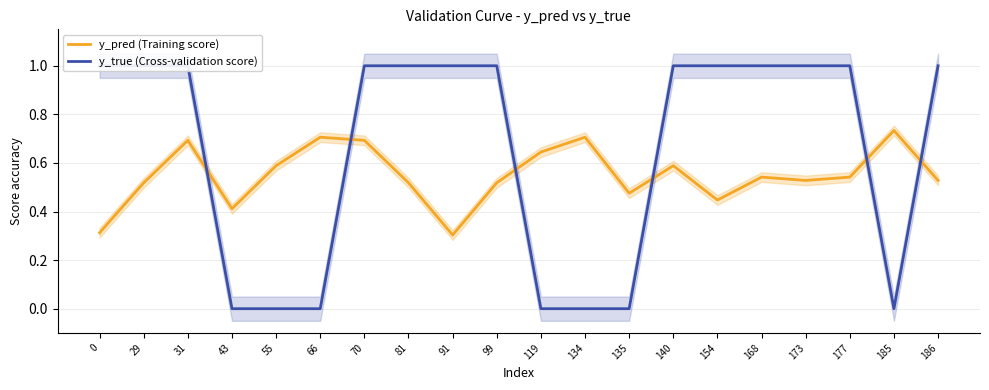

At 186, list the series in order from smallest to largest.

y_pred (Training score), y_true (Cross-validation score)